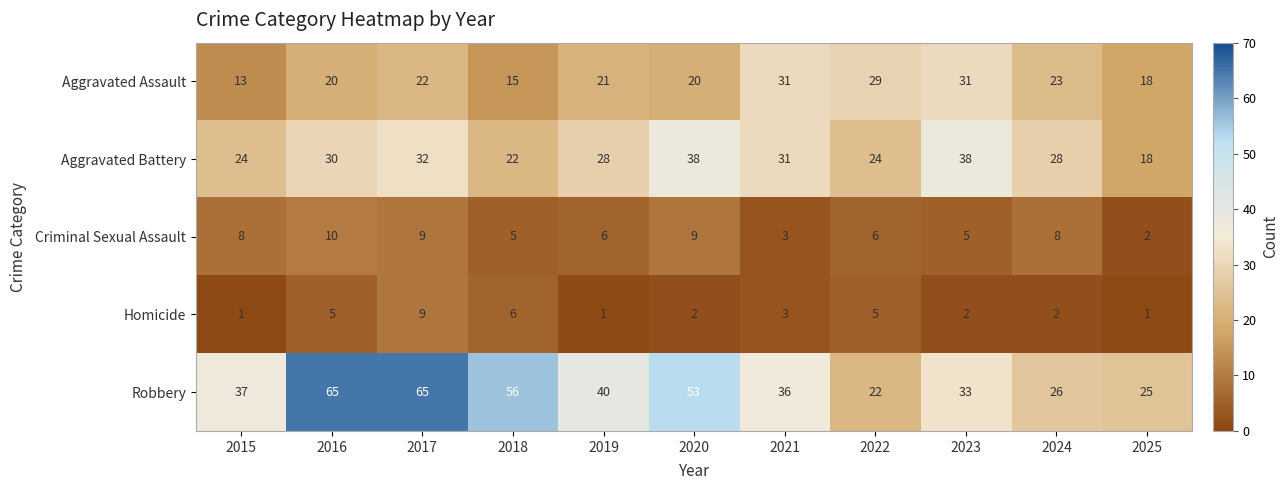

What is the sum of all Aggravated Assault values?

243